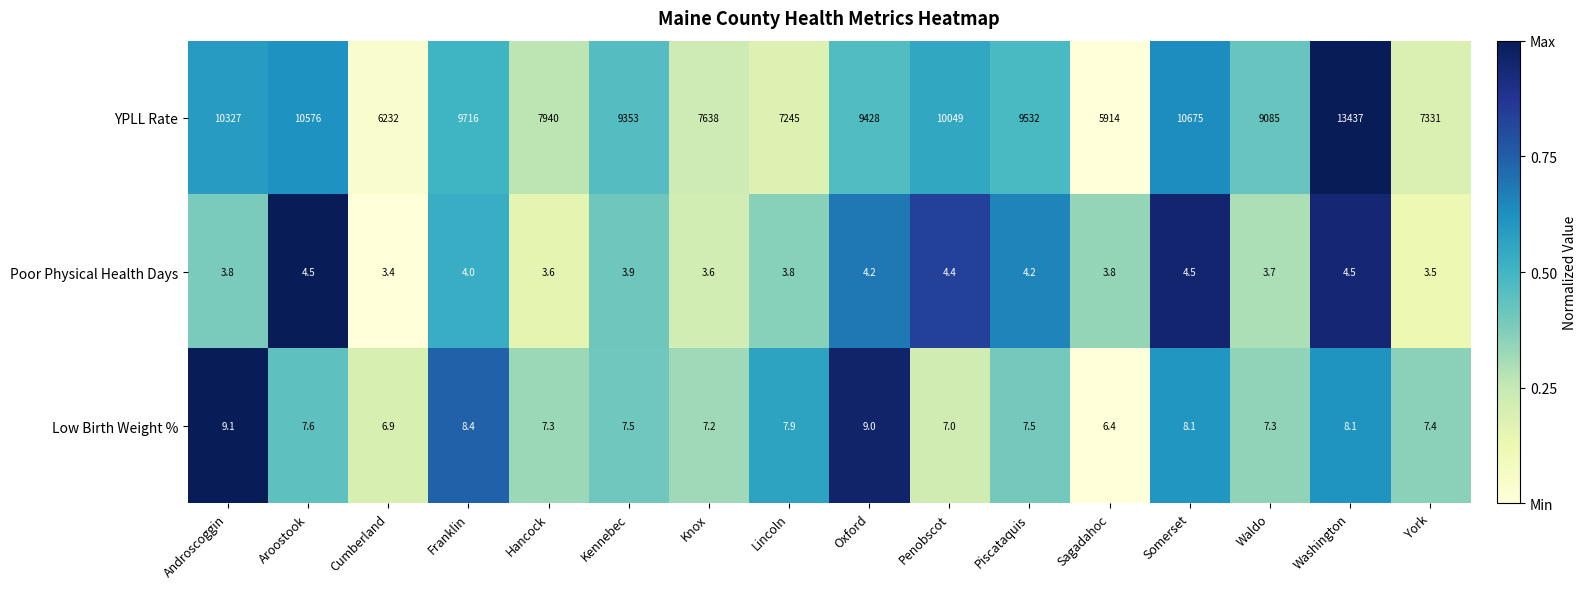

The YPLL Rate series shows 14328.2 at Somerset. True or false?

False